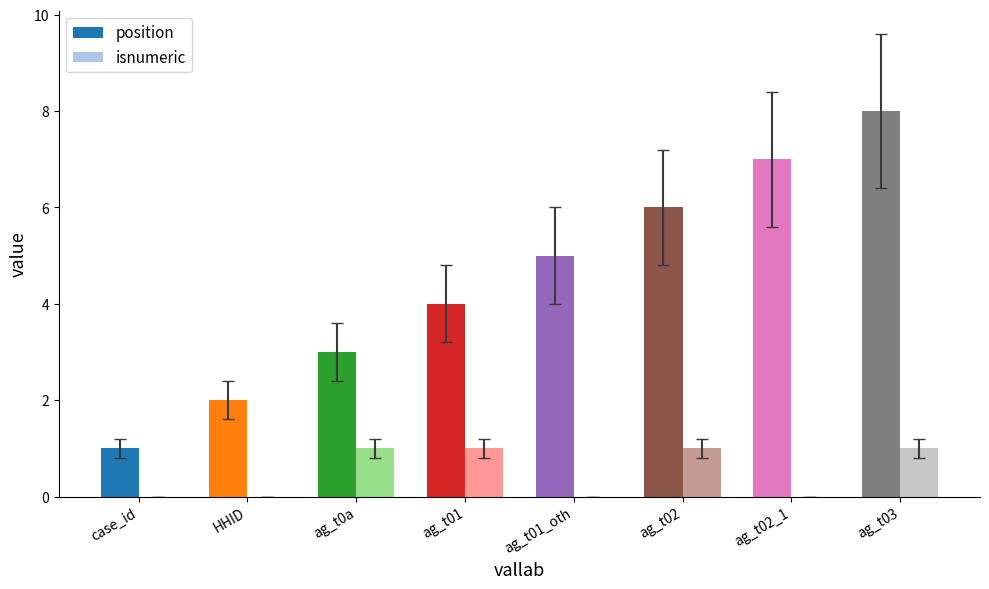

True or false: isnumeric has a value of 1 at ag_t03.

True